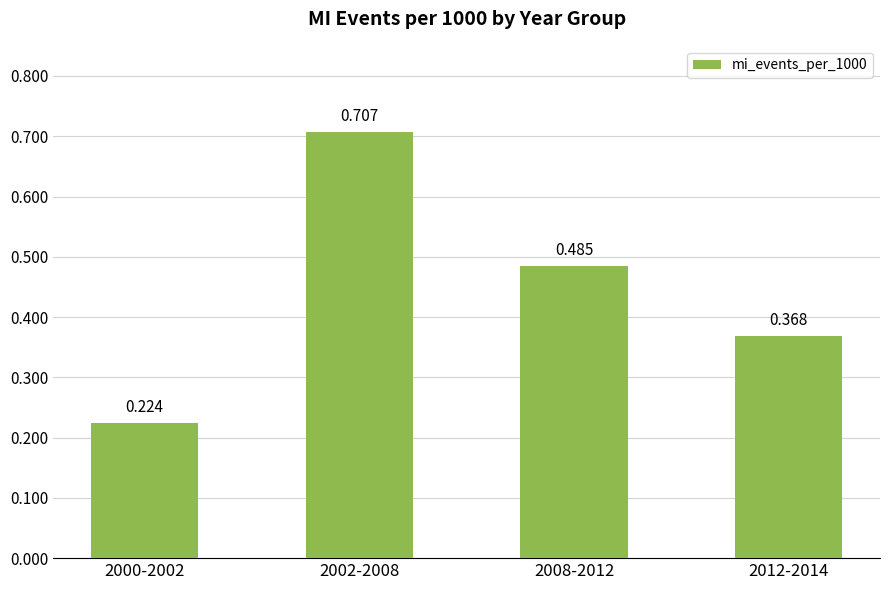

What is the greatest value displayed?

0.7